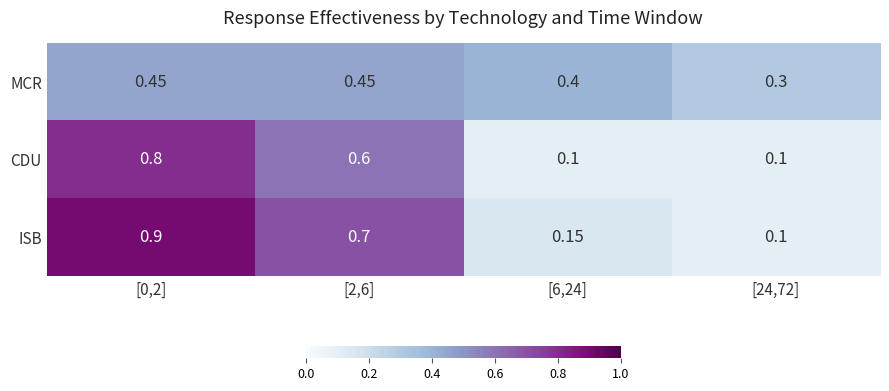

Between [2,6] and [6,24], which series saw the biggest shift?

ISB